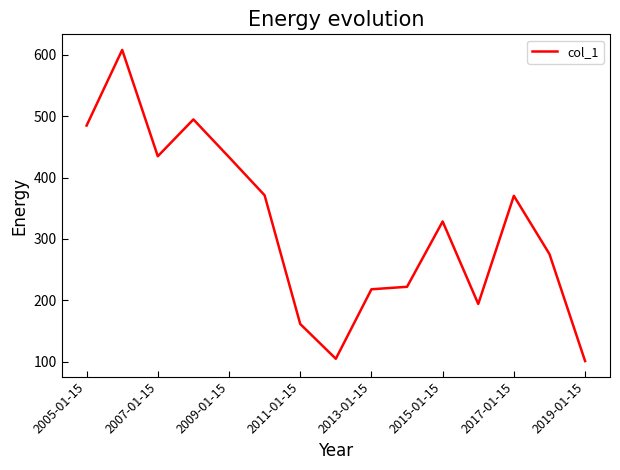

What is the minimum value shown in the chart?

101.5